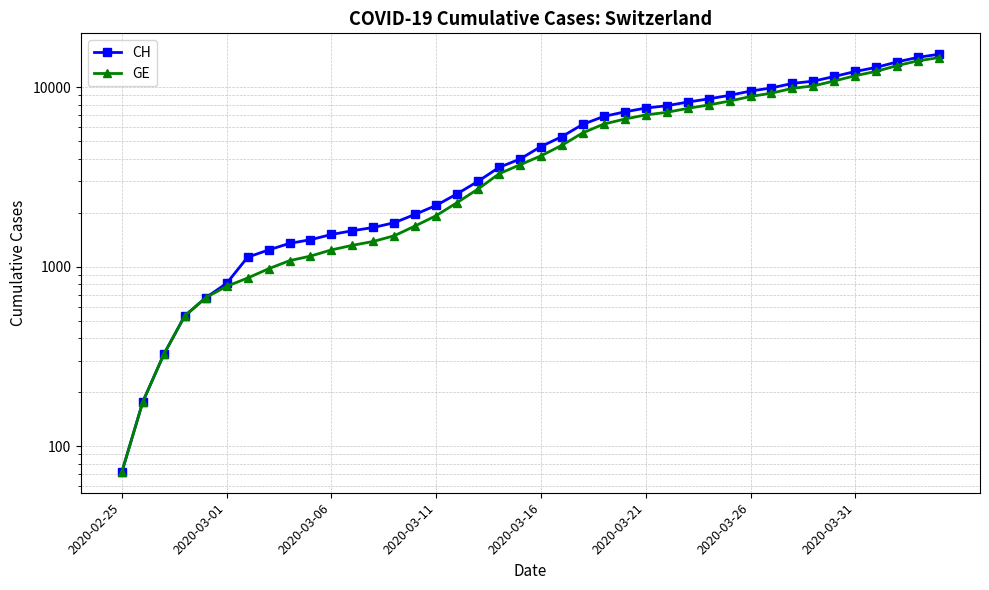

What is the greatest value displayed?

15267